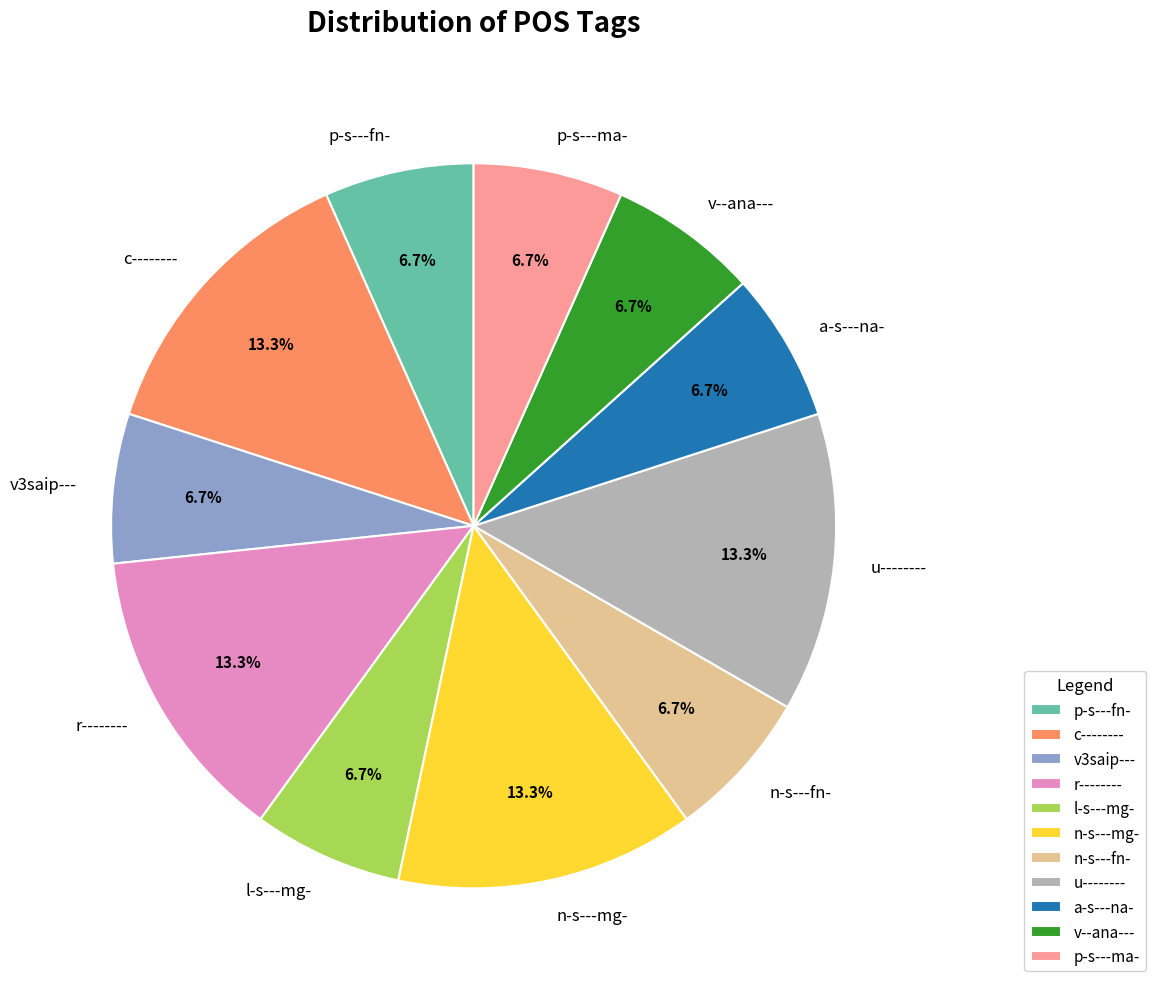

Does any single category account for the majority?

No